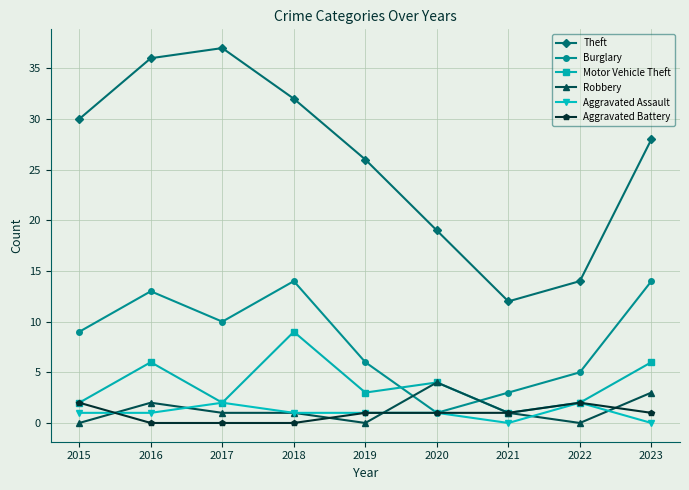

At how many categories does at least one series exceed 24?

6